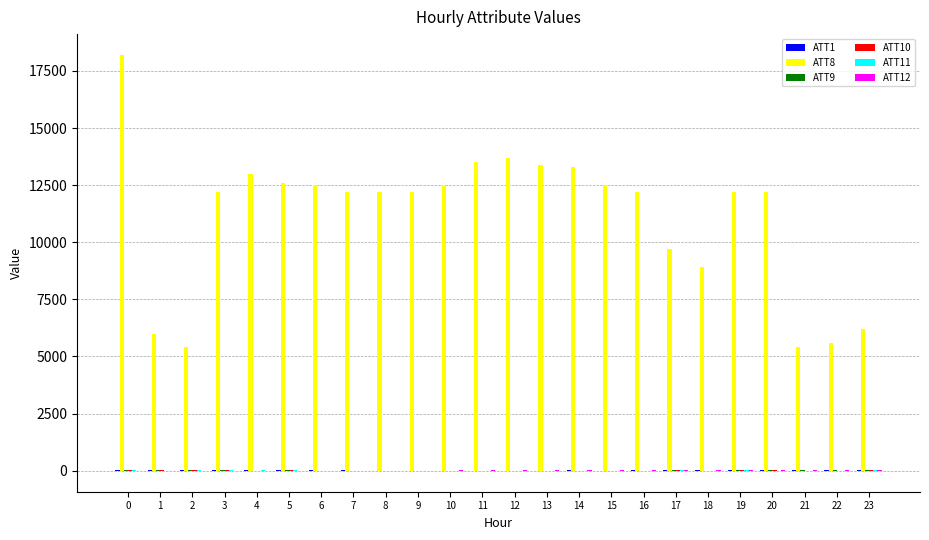

What is the greatest value displayed?

18200.0